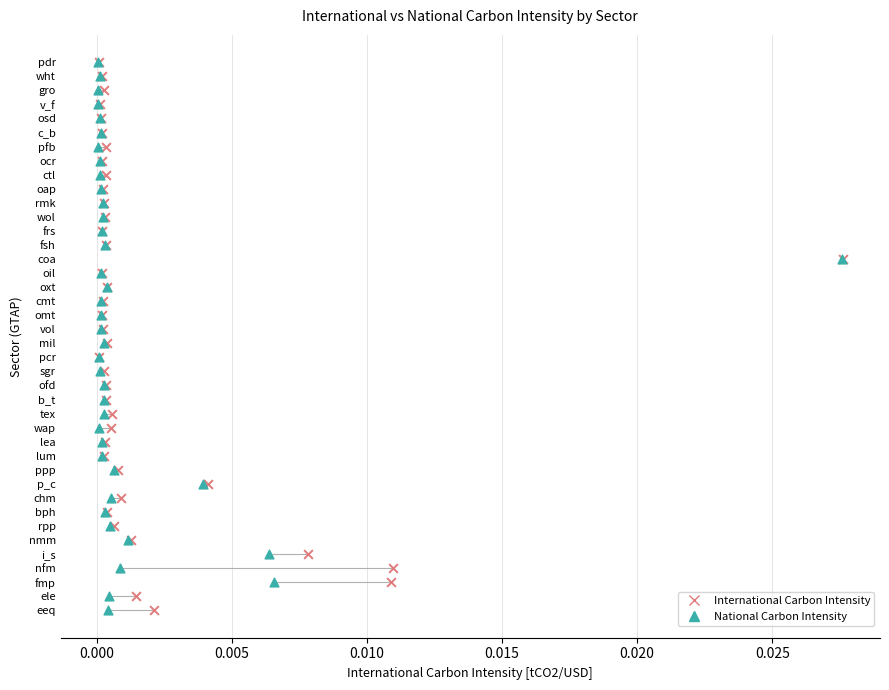

What are all the series names shown in the legend?

International Carbon Intensity, National Carbon Intensity